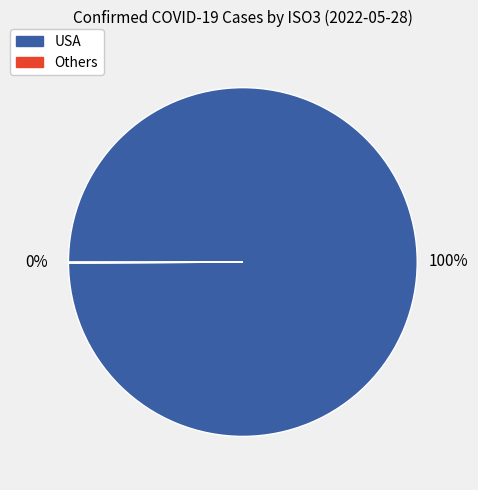

Is there a majority slice in this chart?

Yes